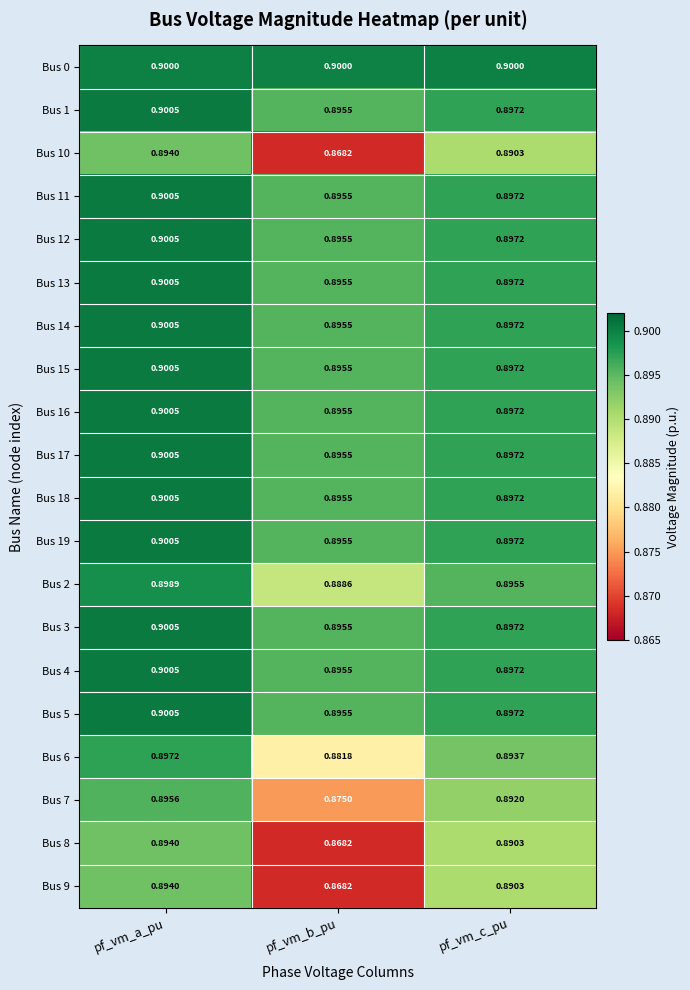

Which category has the highest value in the Bus 1 series?

pf_vm_a_pu